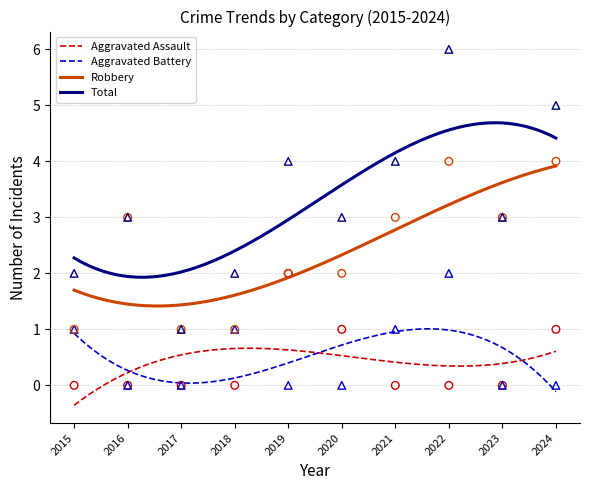

At how many categories does at least one series exceed 4?

2